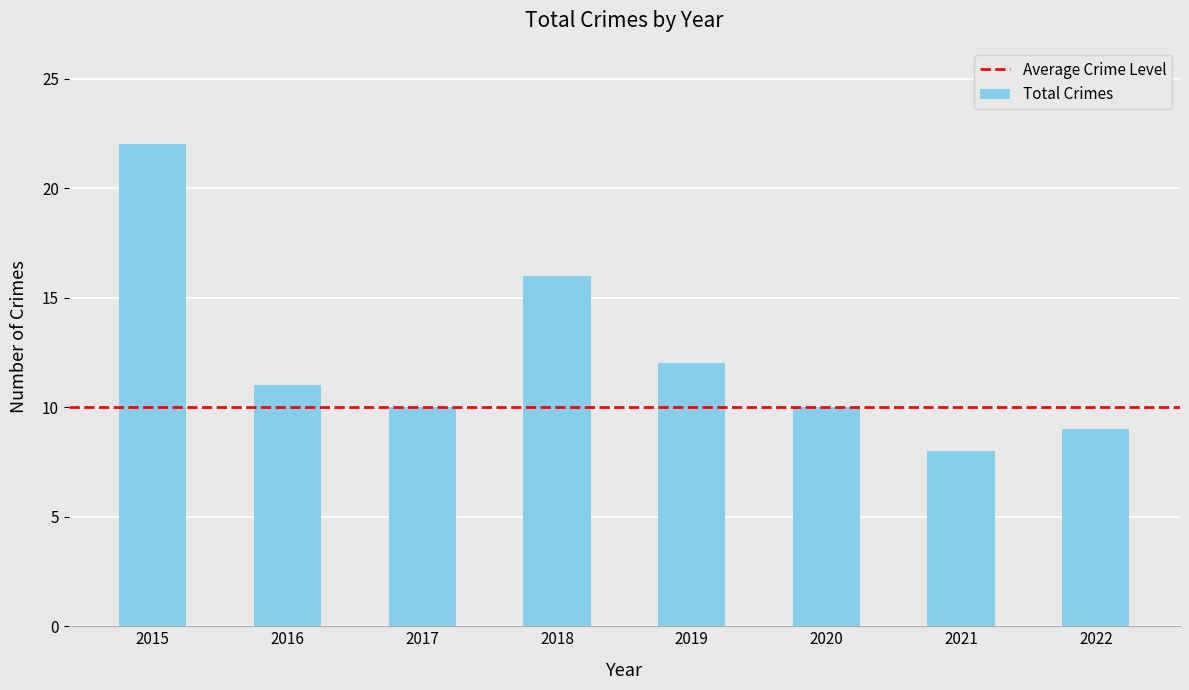

What is the value of the 4th bar from the left?

16